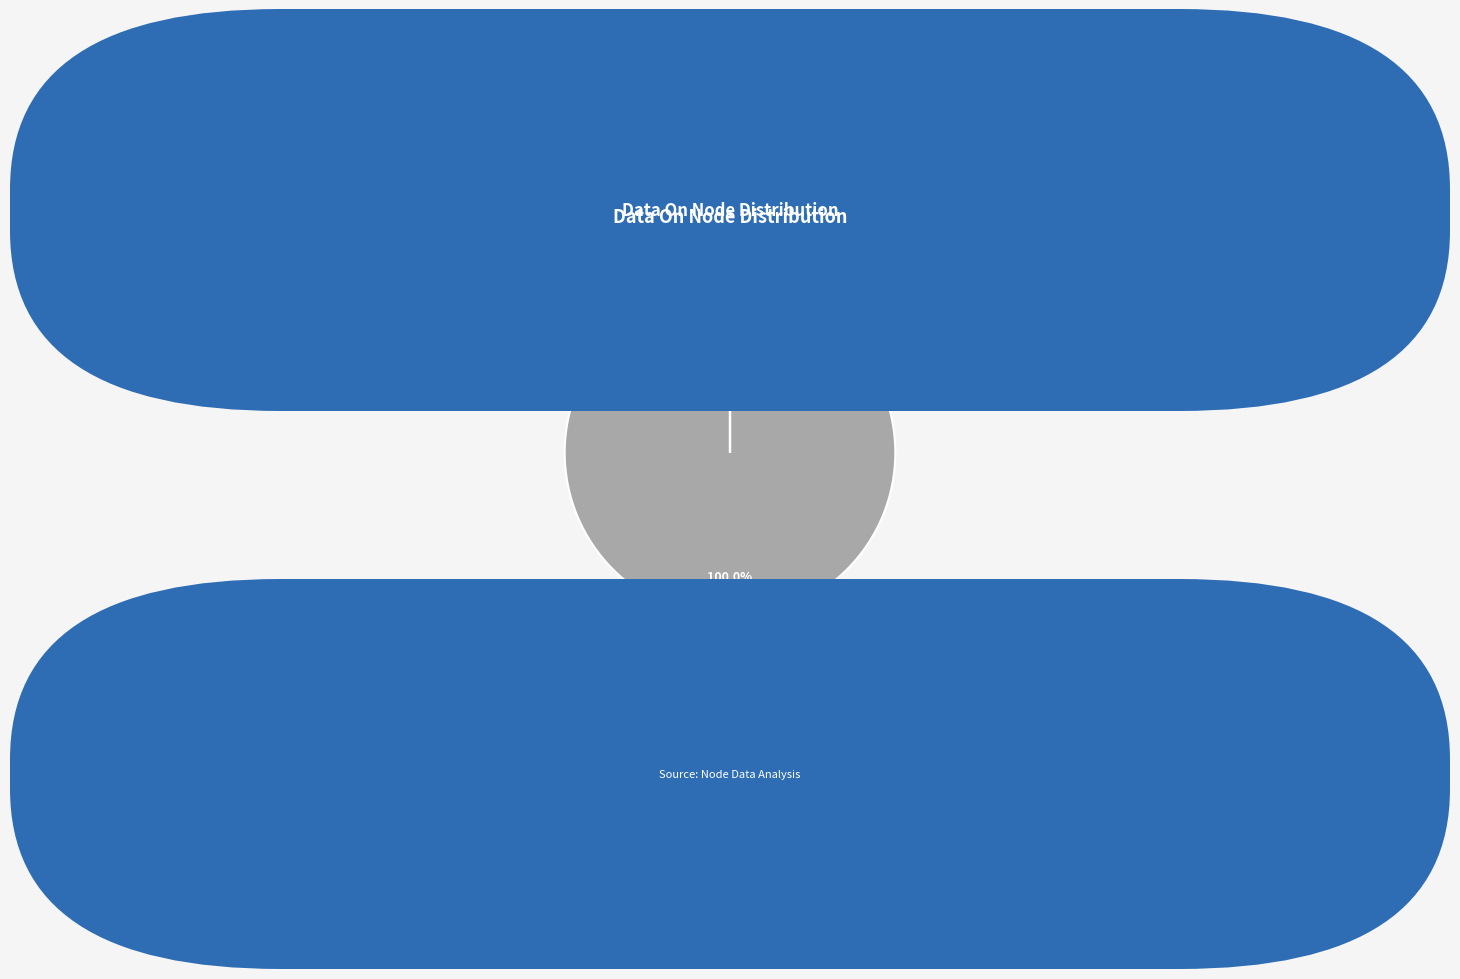

Which slice represents more than half of the pie?

cpu01